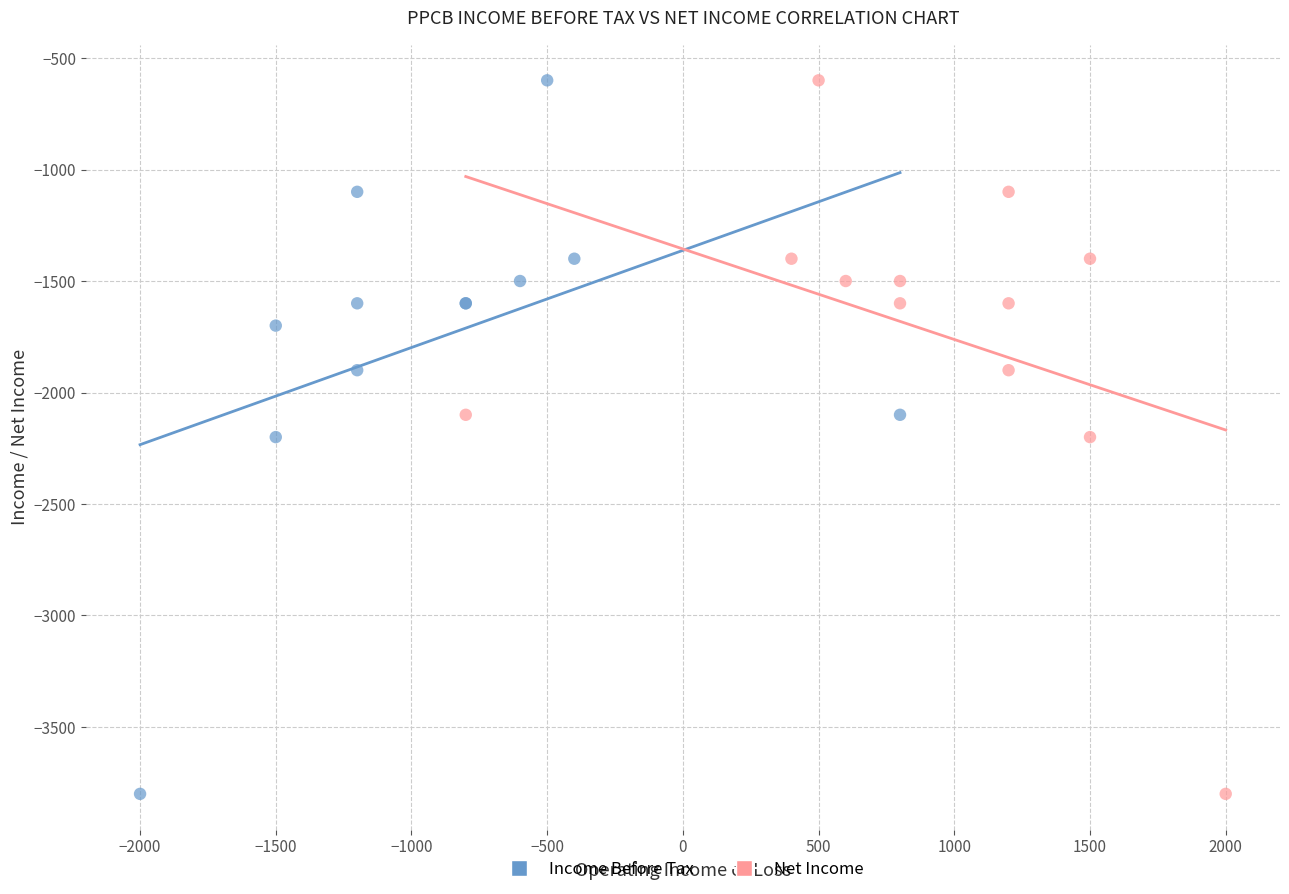

What are all the series names shown in the legend?

Income Before Tax, Net Income